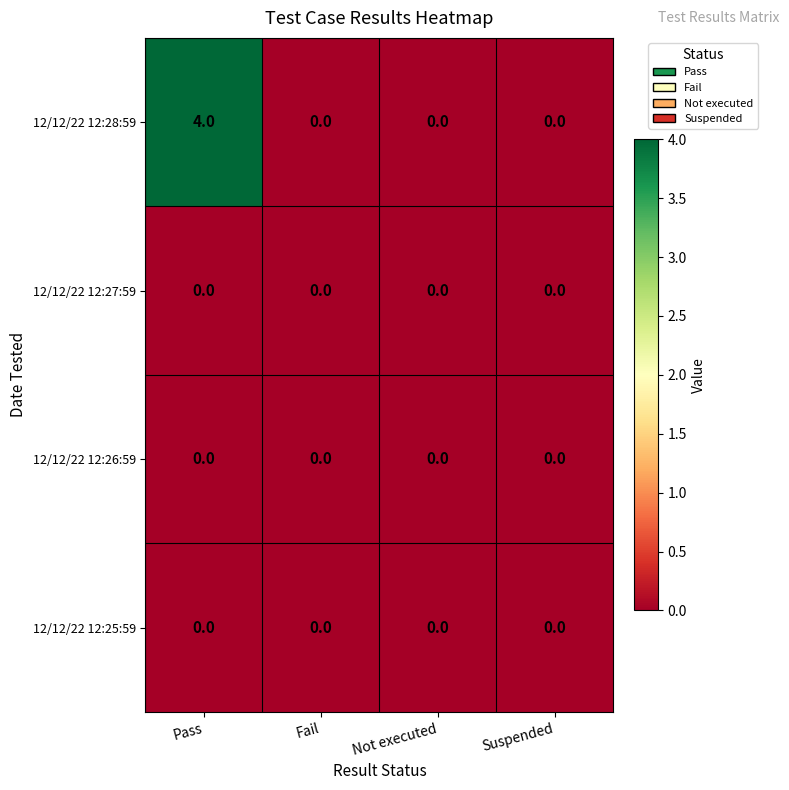

What is the total value across all series at Pass?

4